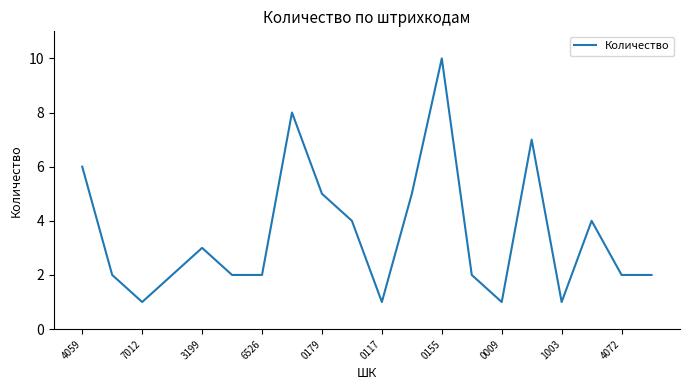

What is the maximum value shown in the chart?

10